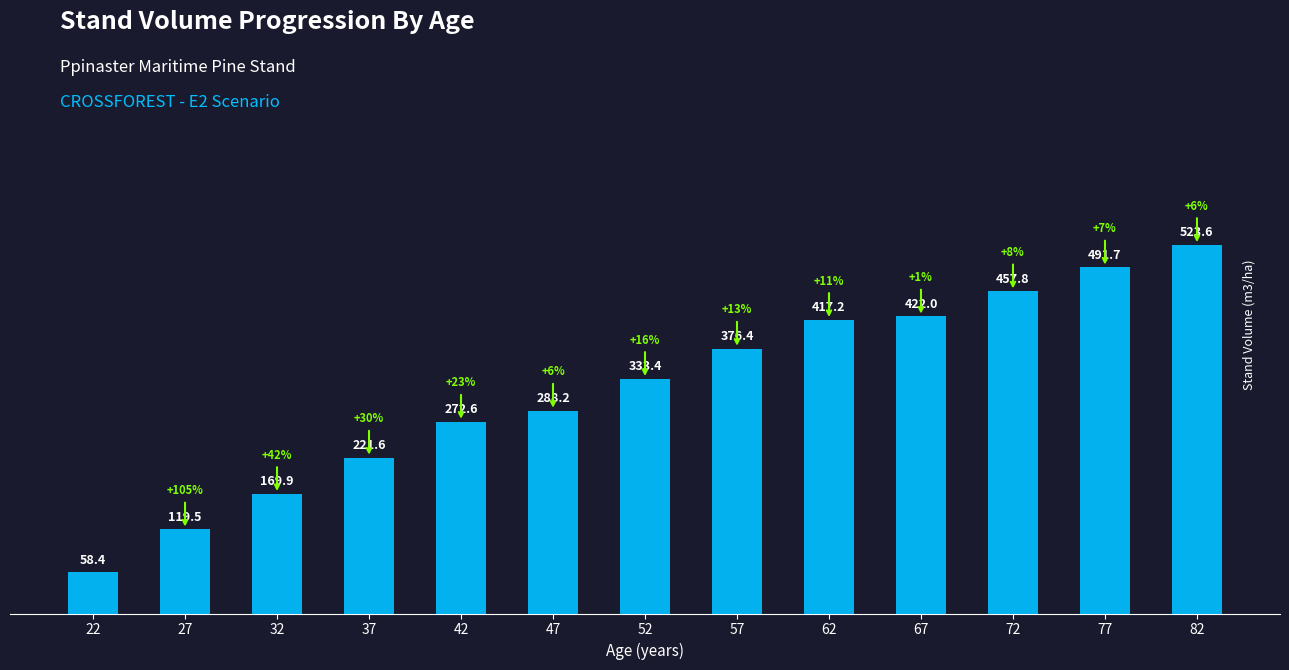

How many bars are there in total?

13